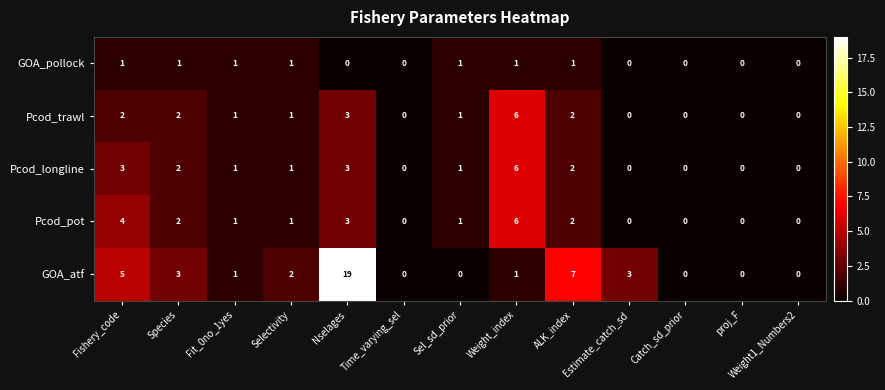

How many Pcod_pot values are between 0 and 2?

10